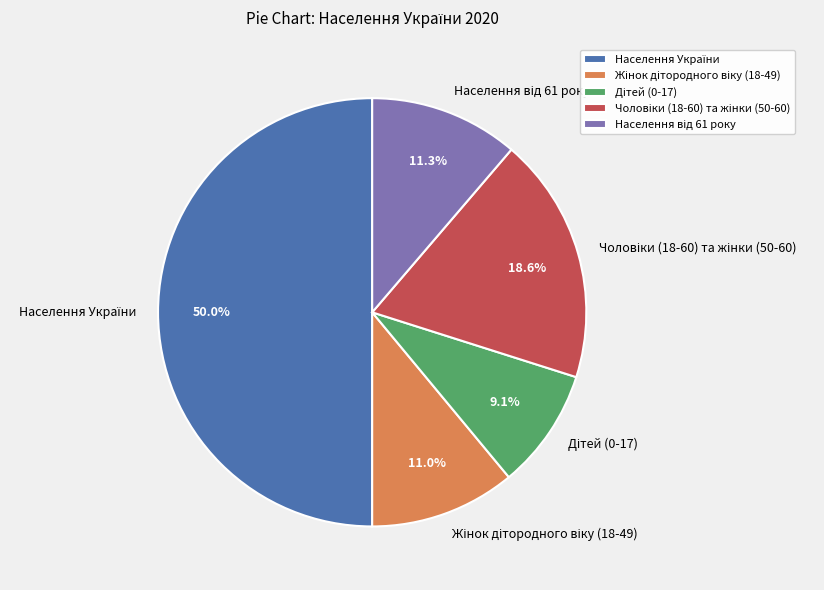

To the nearest percent, what portion does Жінок дітородного віку (18-49) represent?

11%